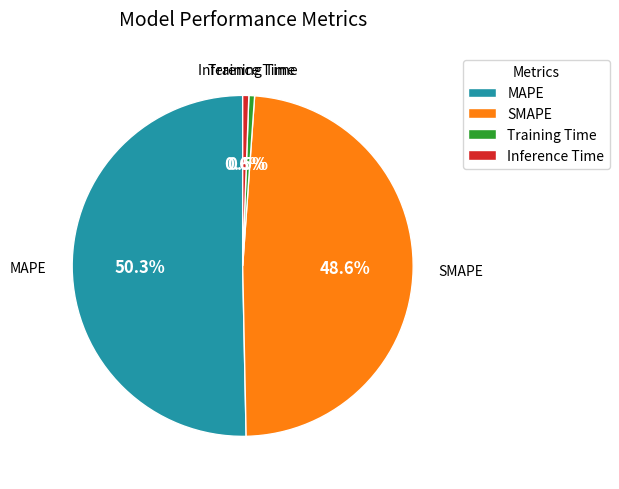

Does any single category account for the majority?

Yes